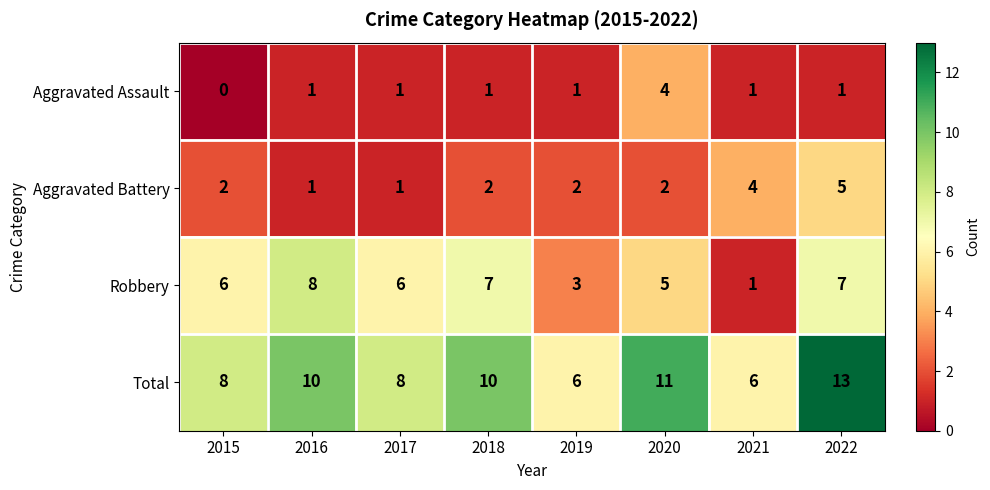

What is the total value across all series at 2016?

20